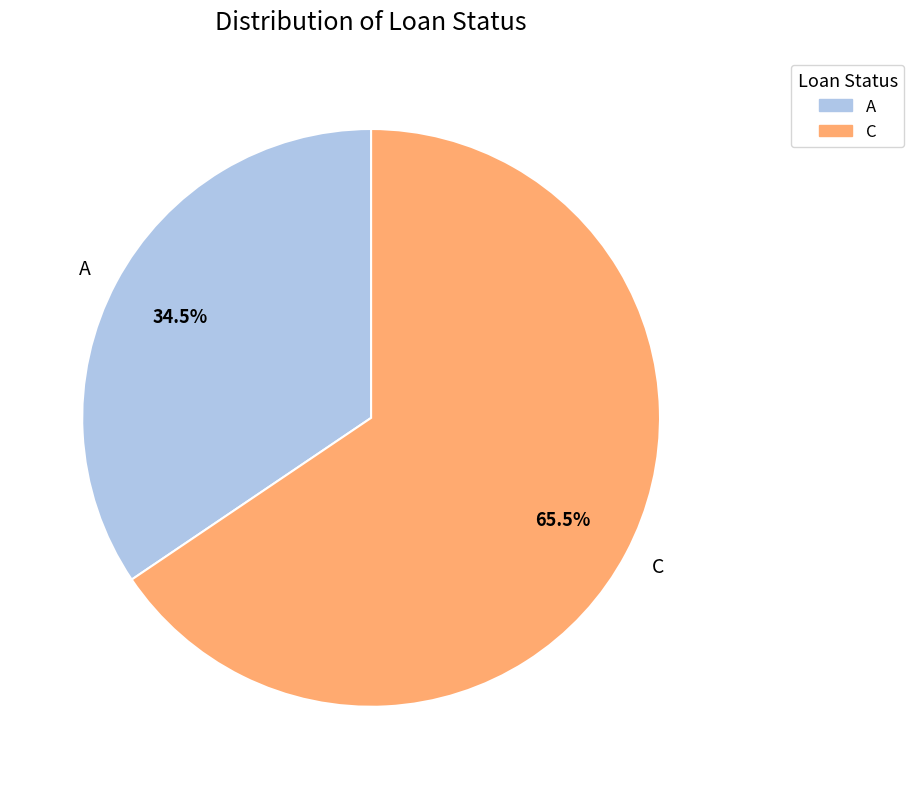

What is the smallest slice in the pie chart?

A